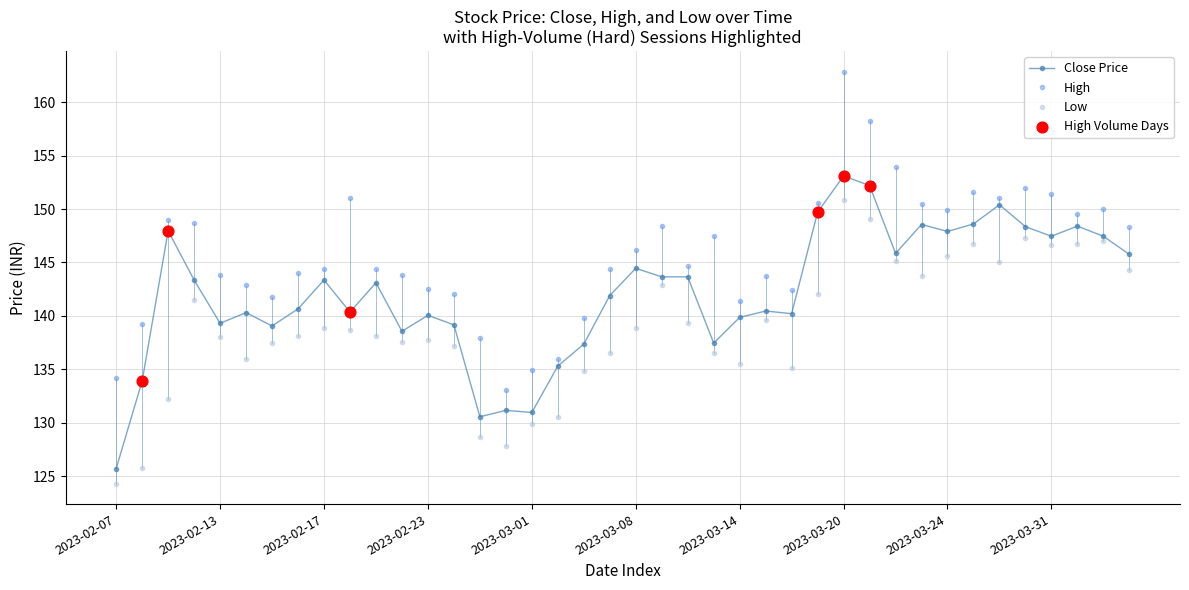

Which series has the largest range (max minus min)?

High